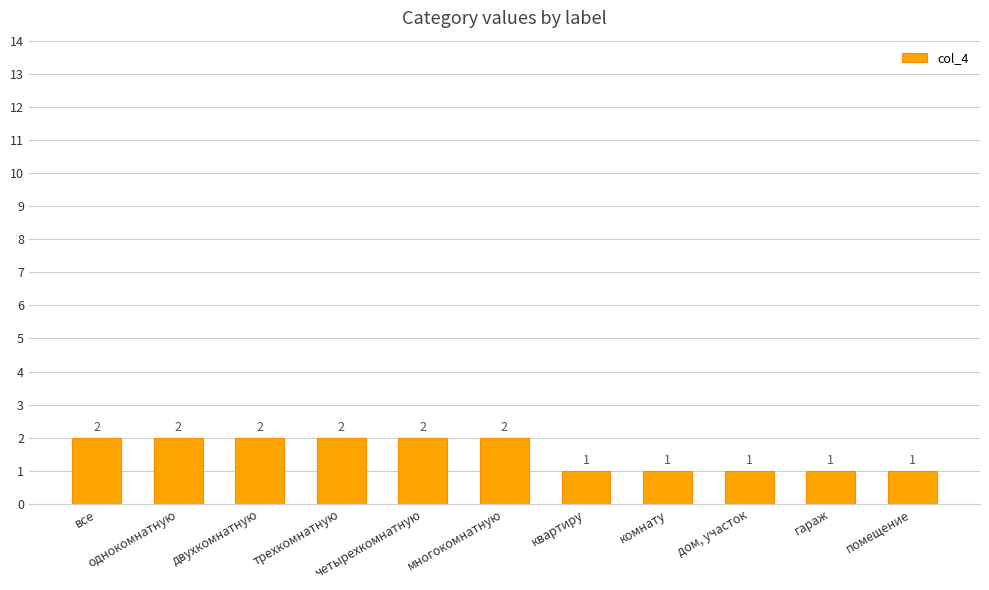

What is the difference between the maximum and minimum values?

1